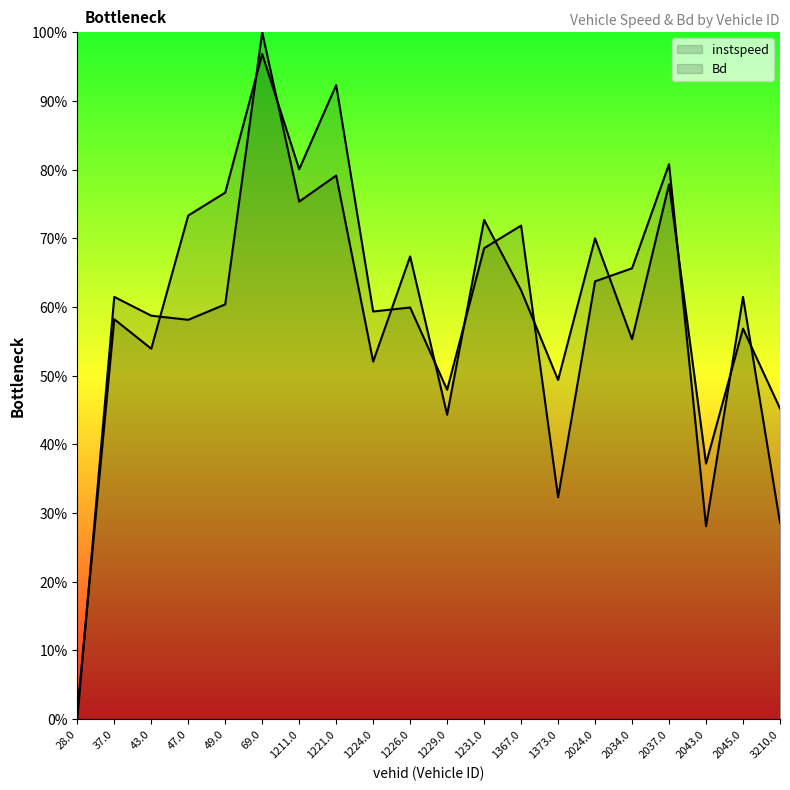

Between 2037.0 and 1373.0, which is larger?

2037.0